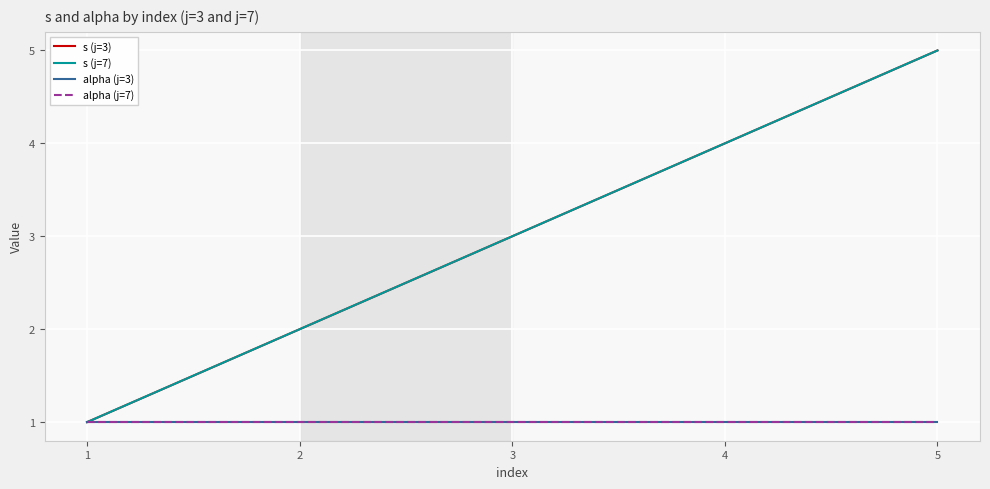

Which series has the largest total across all categories?

s (j=3)